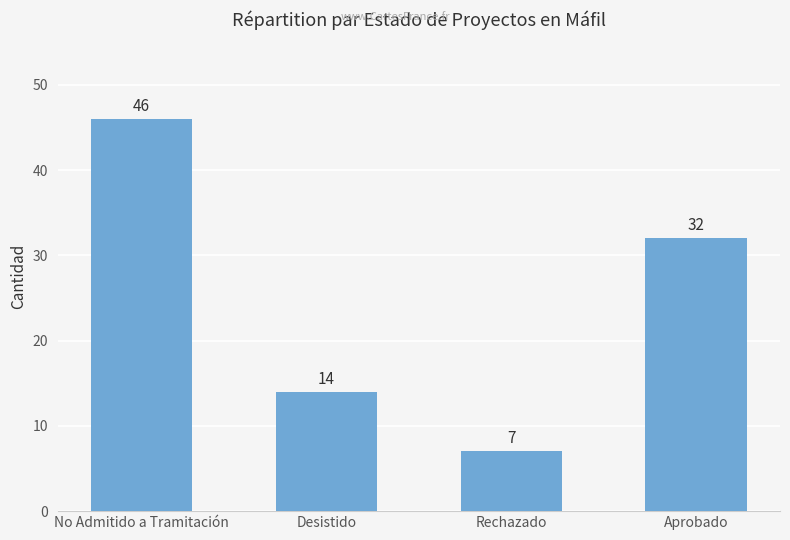

The chart shows a value of 45 at Aprobado. True or false?

False